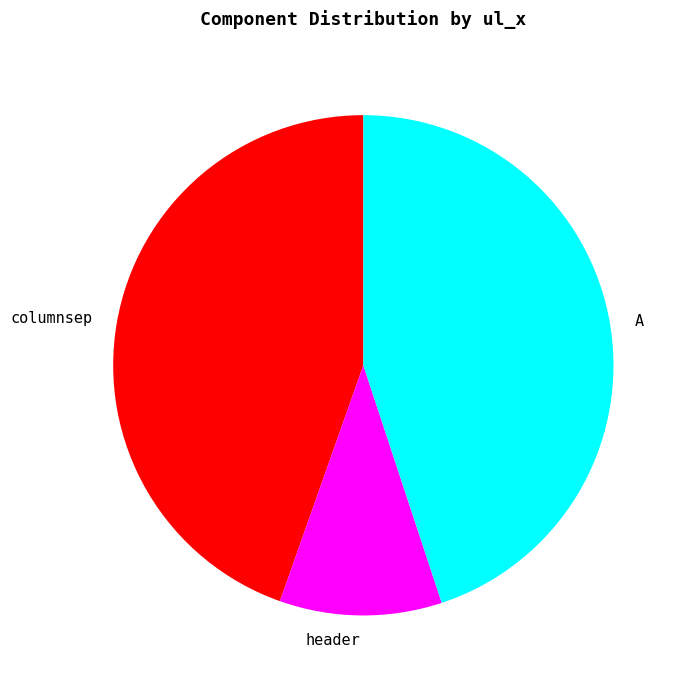

Which category has the smallest portion of the pie?

header